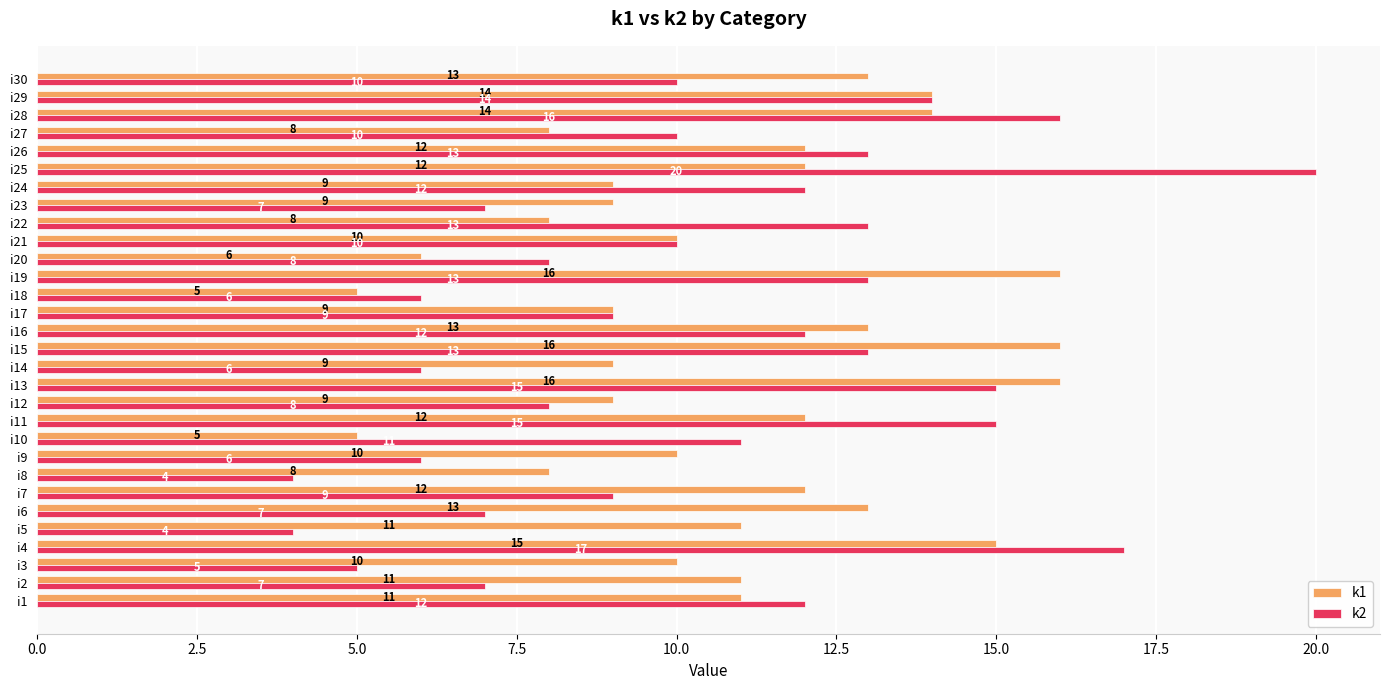

Which category has the highest value across all series?

i25